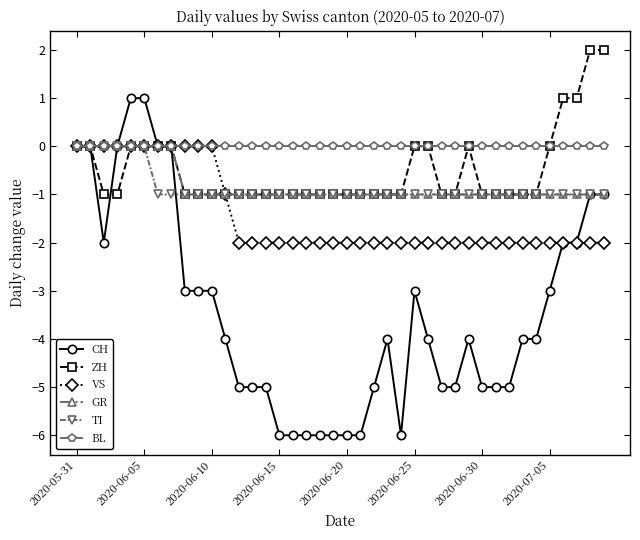

Which series has the largest total across all categories?

BL